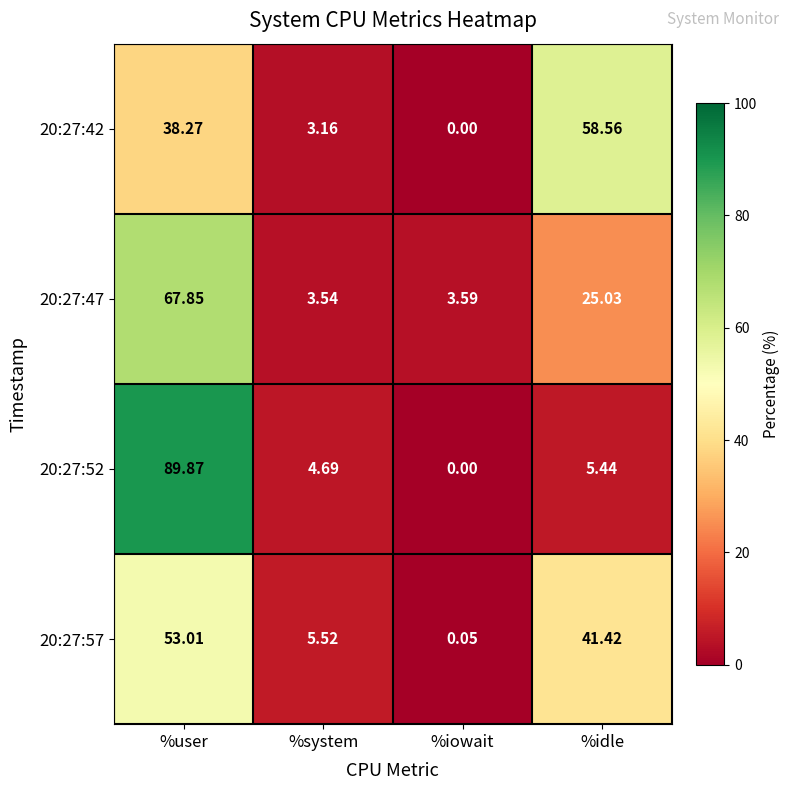

Which category has the lowest value across all series?

%iowait